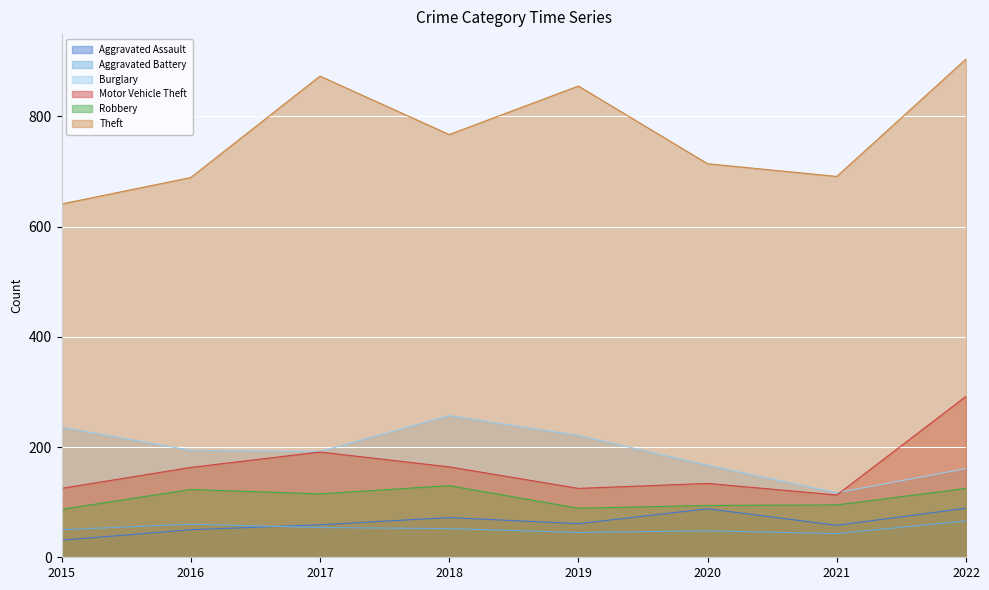

How many data points does each series have?

8